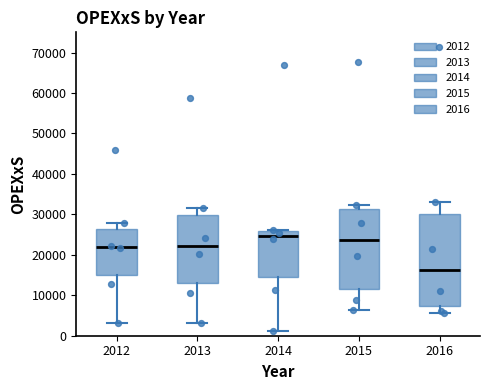

Reading left to right, read every box against the y-axis: the position of its median line, the range the box covers, and the ends of its whiskers. The values are not printed on the chart, so give them approximately, as read against the axis.

2012: median 22000, box 15000 to 26000, whiskers 3000 to 28000
2013: median 22000, box 13000 to 30000, whiskers 3000 to 32000
2014: median 25000, box 14000 to 26000, whiskers 1000 to 26000
2015: median 24000, box 11000 to 31000, whiskers 6000 to 32000
2016: median 16000, box 7000 to 30000, whiskers 6000 to 33000